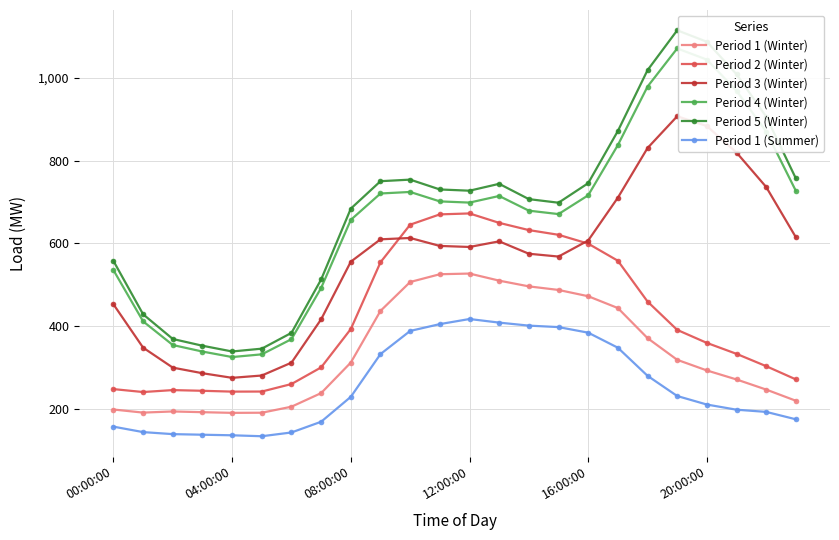

True or false: Period 2 (Winter) and Period 1 (Winter) intersect in this chart.

False